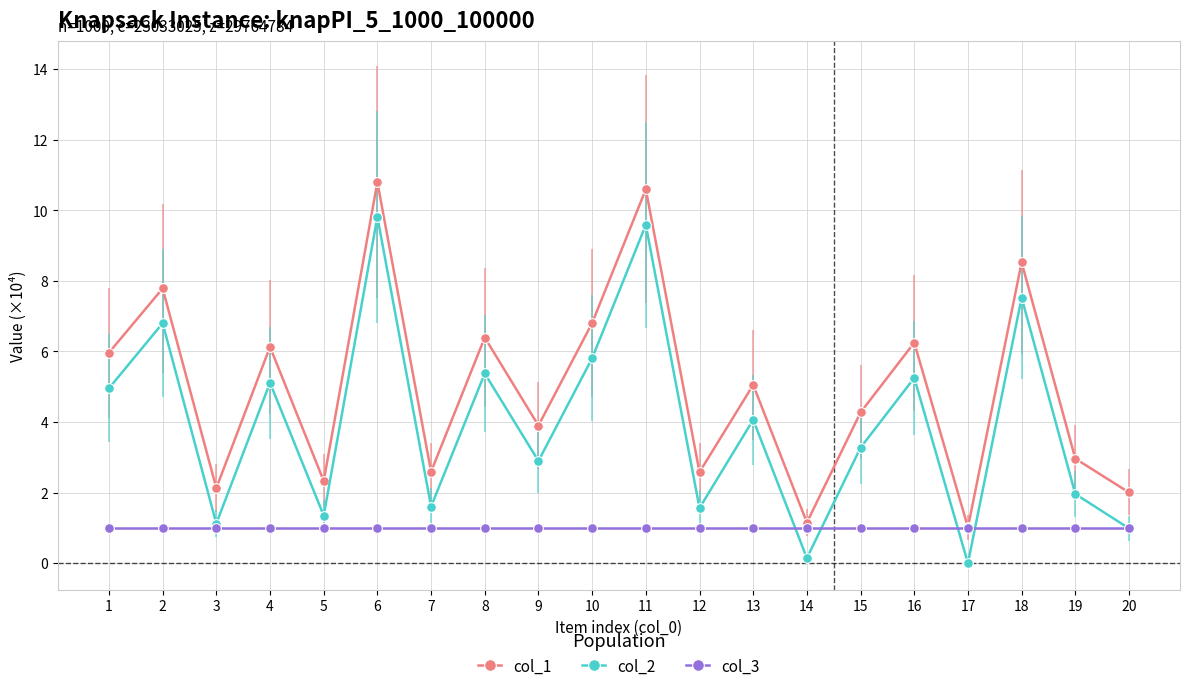

What is the value of the col_1 point at the 18th from the left?

8.5